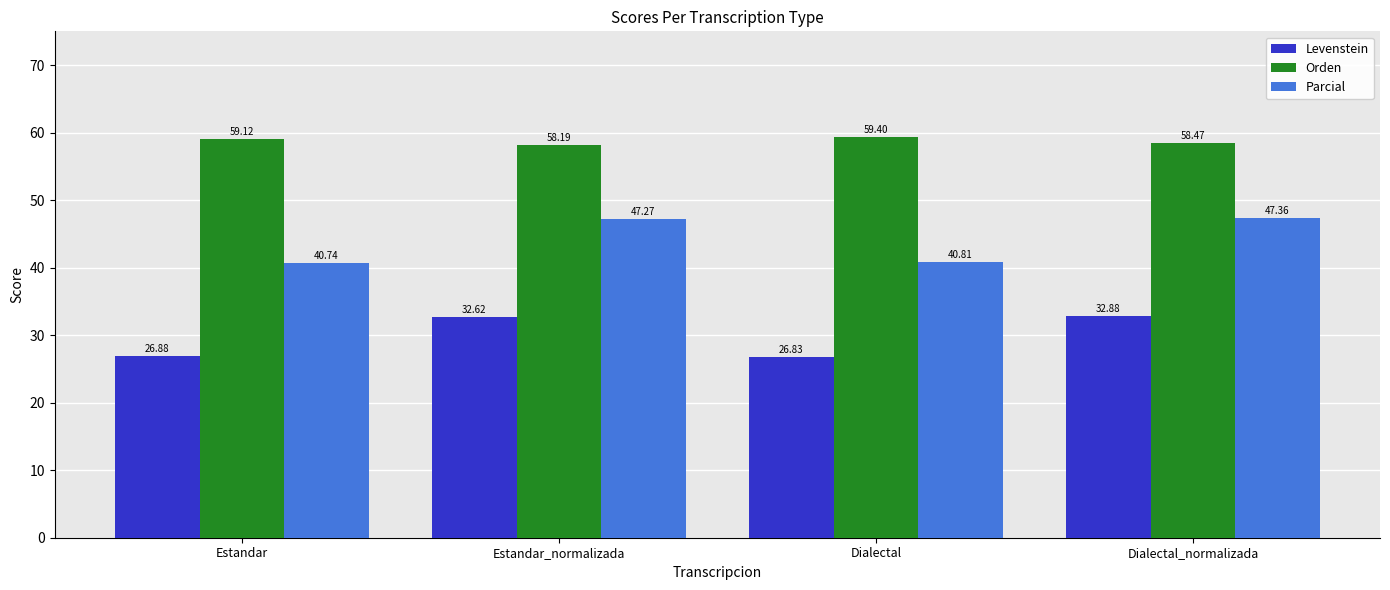

List the labels in order of Parcial value, smallest first.

Estandar, Dialectal, Estandar_normalizada, Dialectal_normalizada